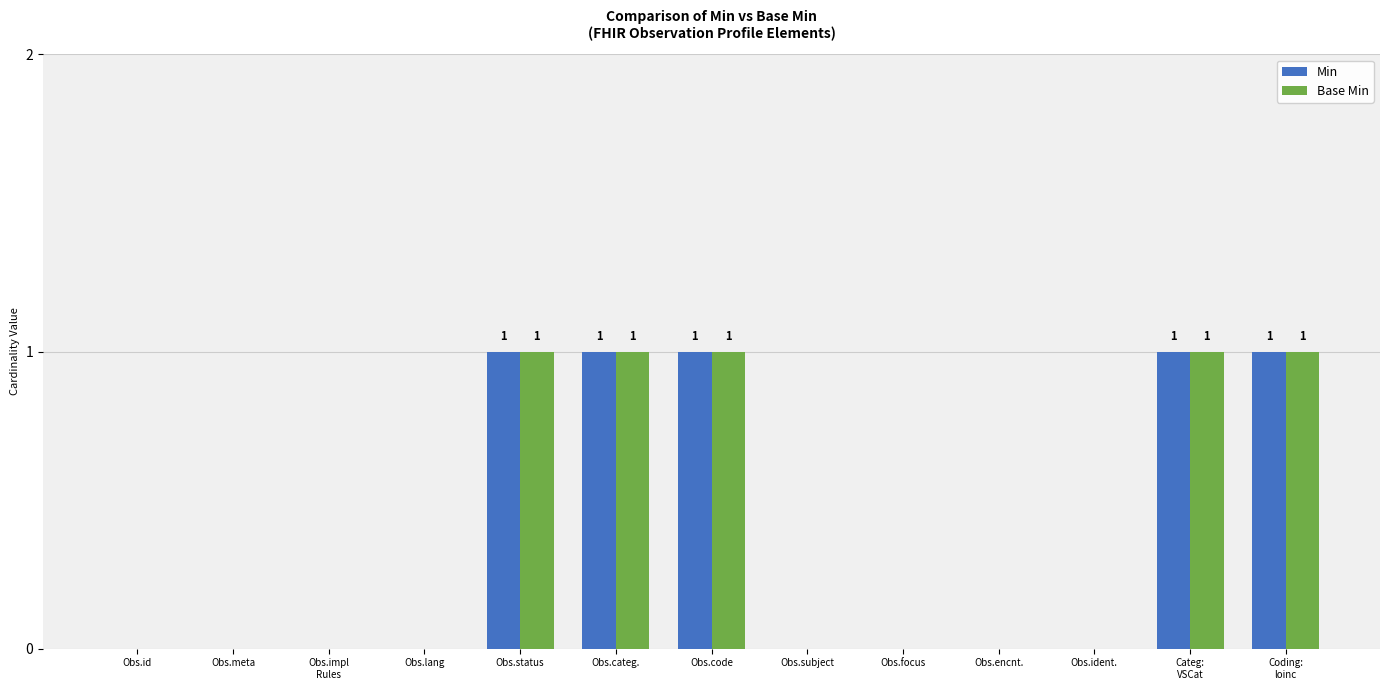

True or false: Base Min has a value of 0 at Obs.encnt..

True